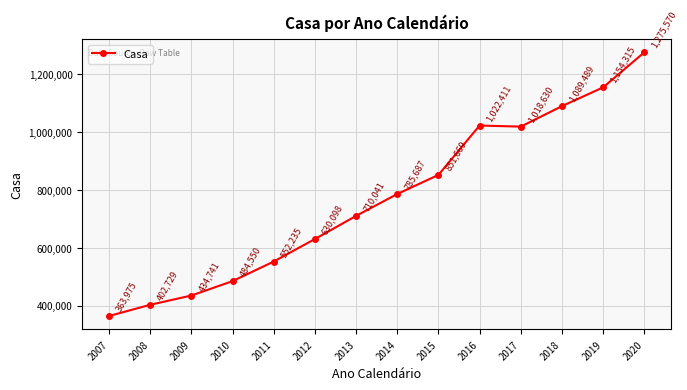

How many points are higher than both their immediate neighbors (excluding endpoints)?

1